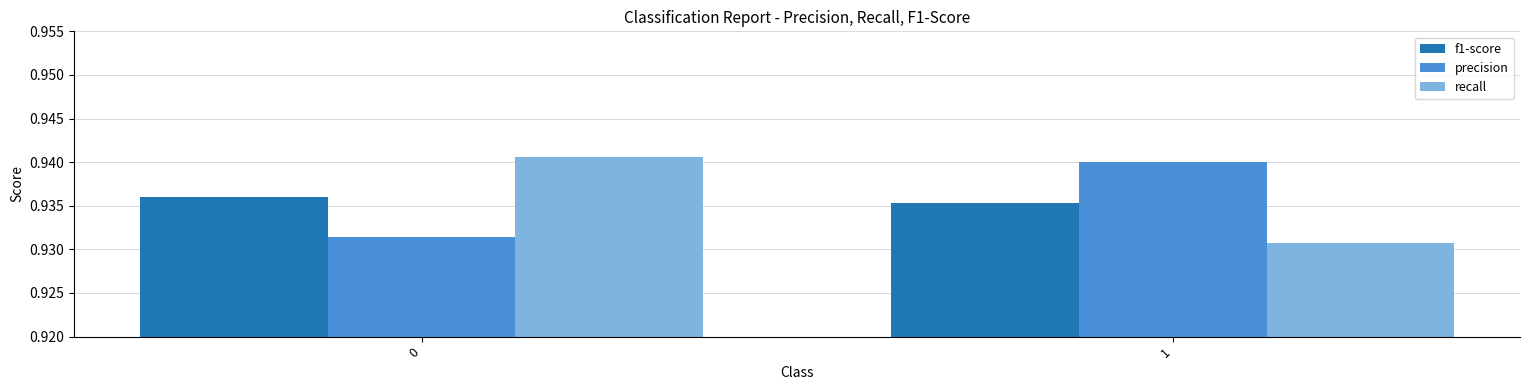

The precision series shows 1.3 at 0. True or false?

False